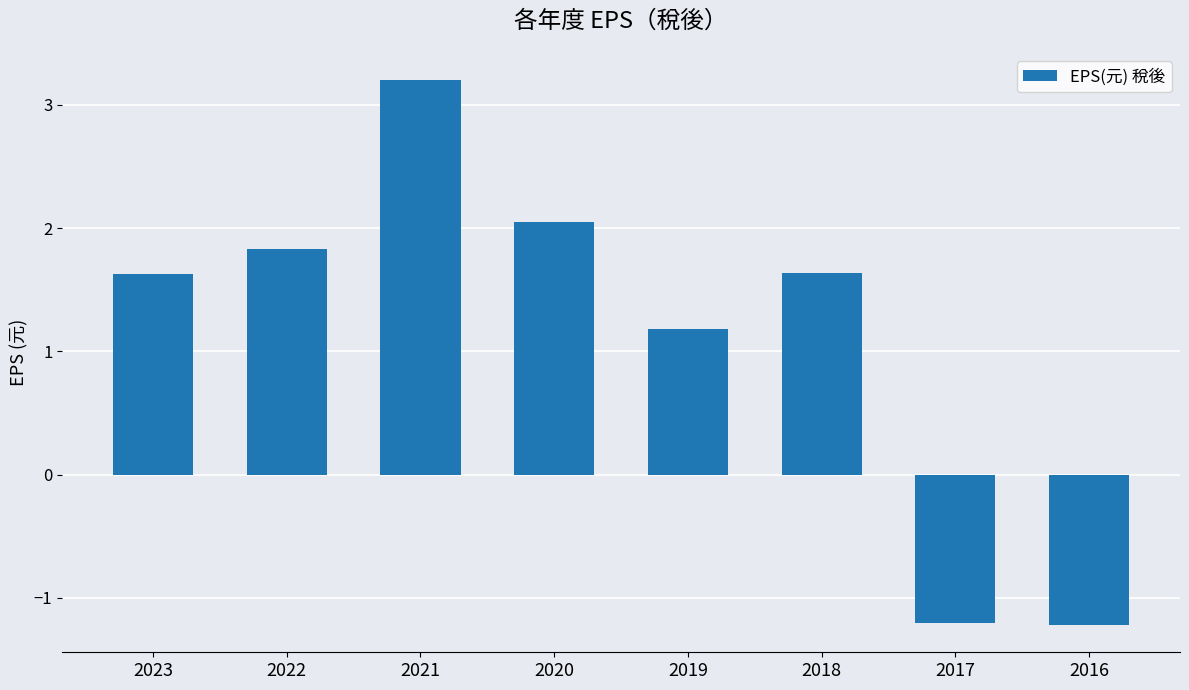

The chart shows a value of 1.7 at 2019. True or false?

False